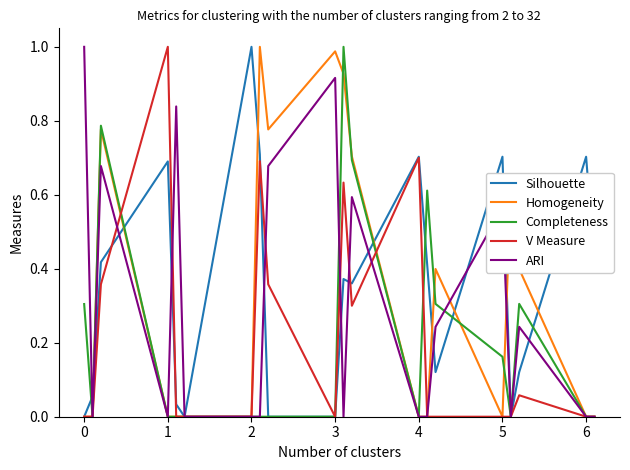

How many lines are shown in the chart?

5